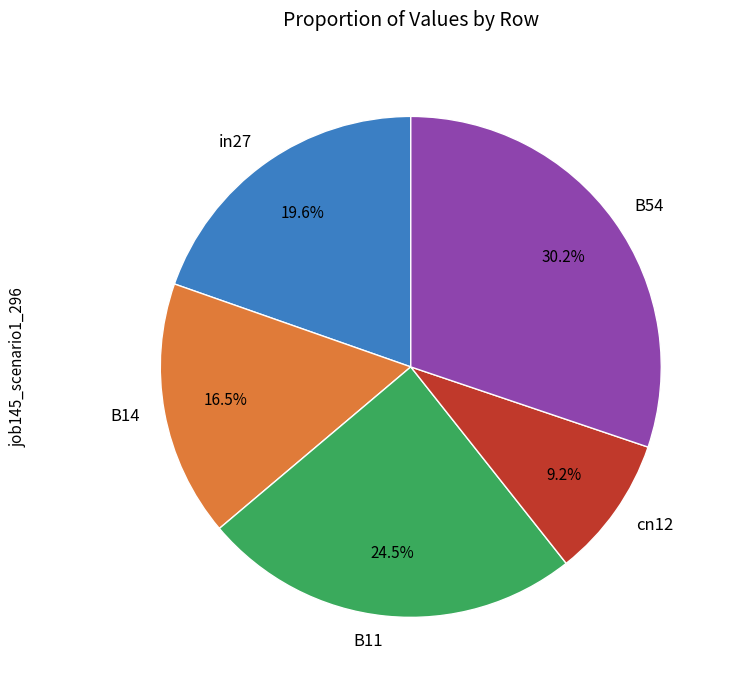

Combined, do B54 and B14 account for over 50%?

No